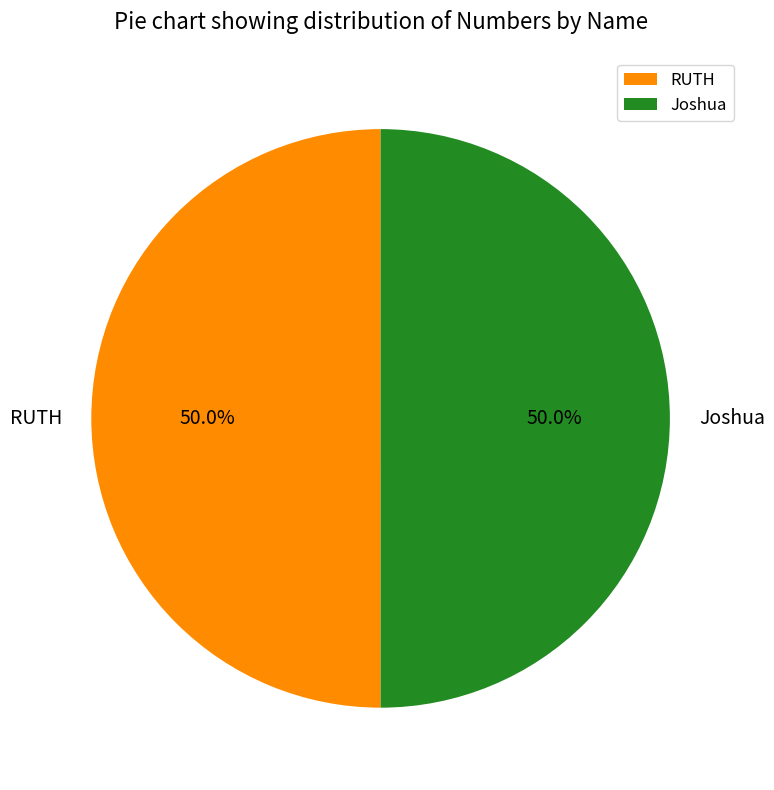

Combined, do RUTH and Joshua account for over 50%?

Yes